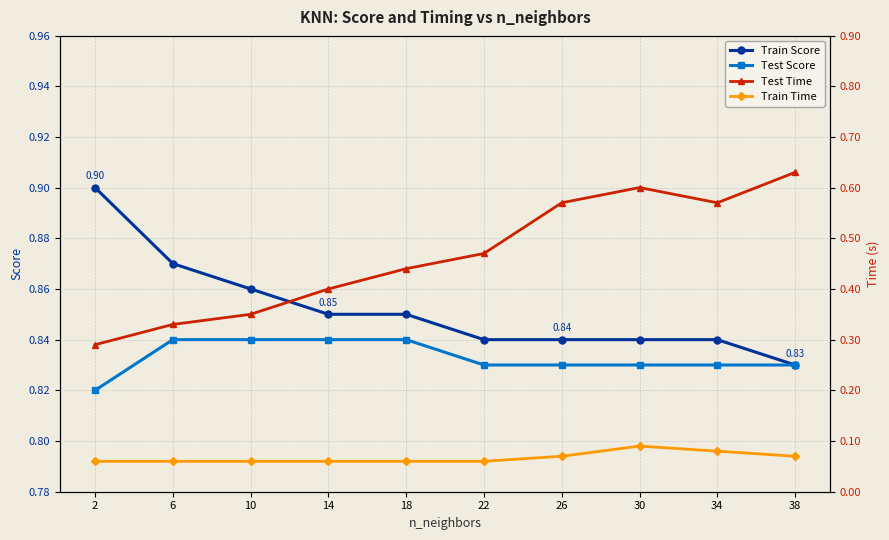

What is the value of the Train Score point at the 8th from the left?

0.8